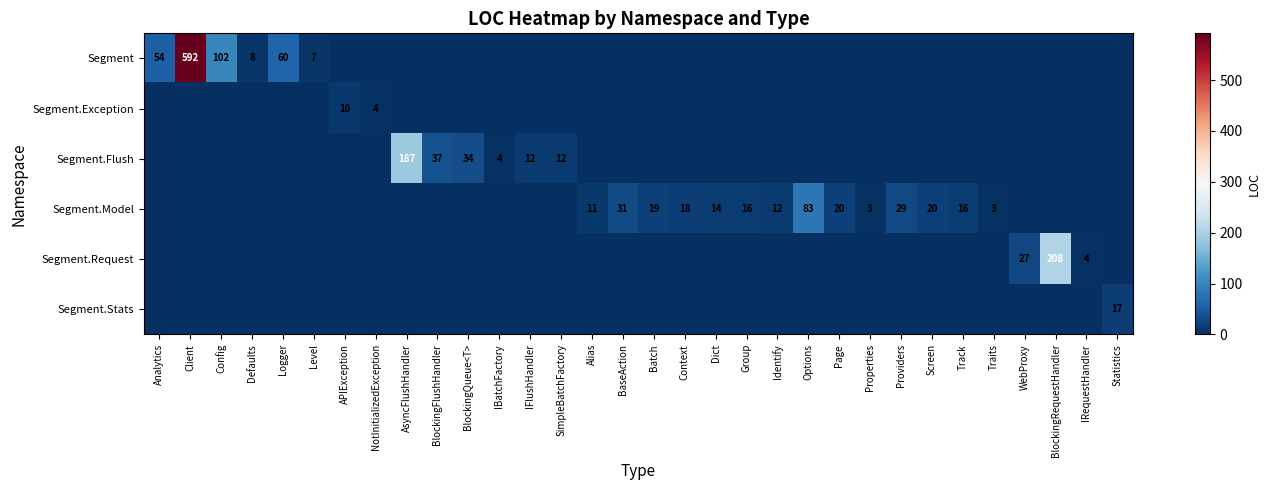

The Segment.Flush series shows 12 at IFlushHandler. True or false?

True